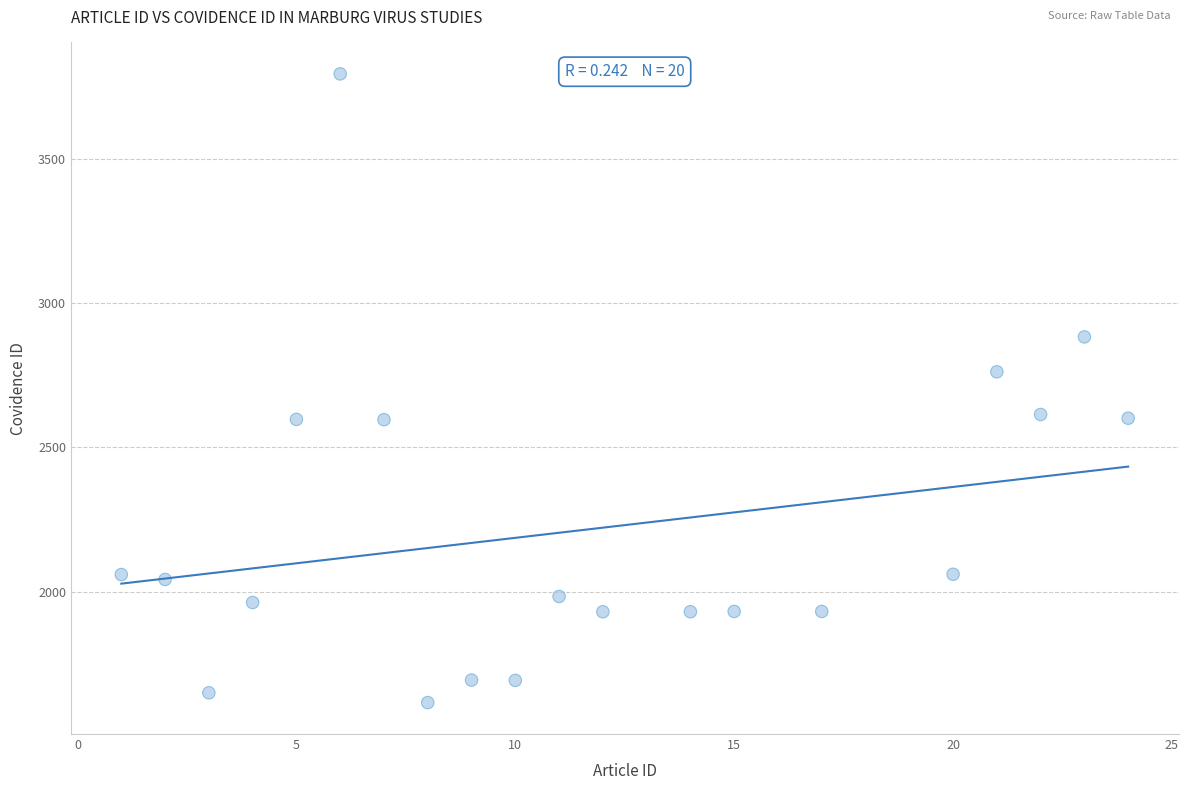

What Y value in the scatter plot is closest to 2705?

2762